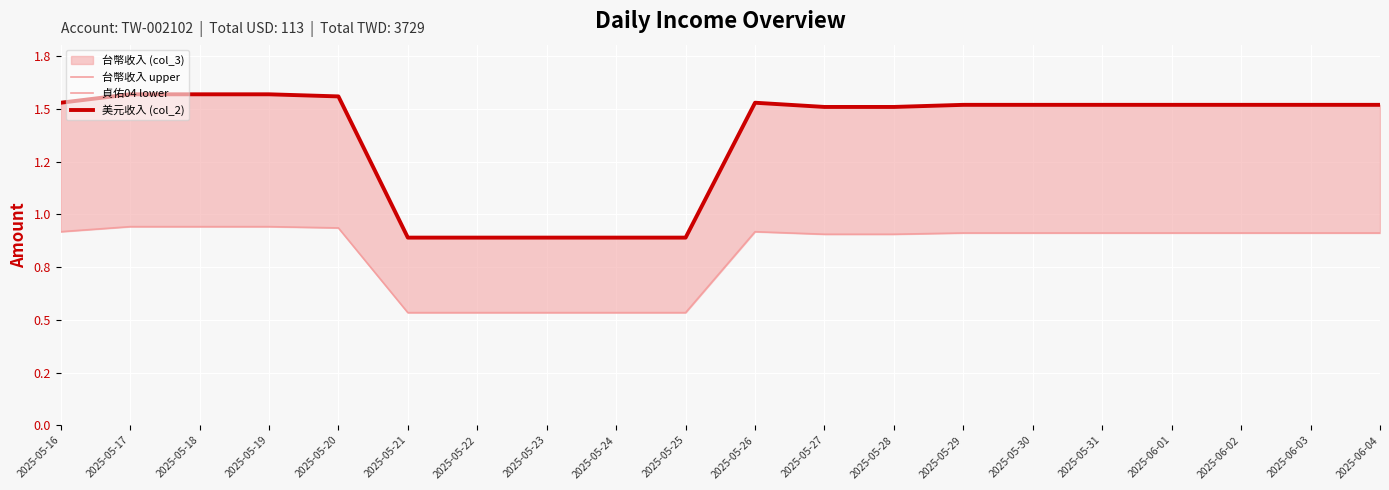

At which category is the sum across all series the highest?

2025-05-17